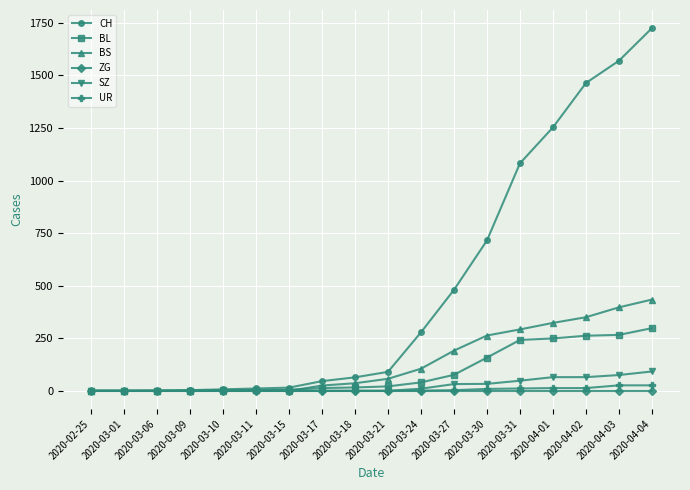

At which category is the sum across all series the highest?

2020-04-04